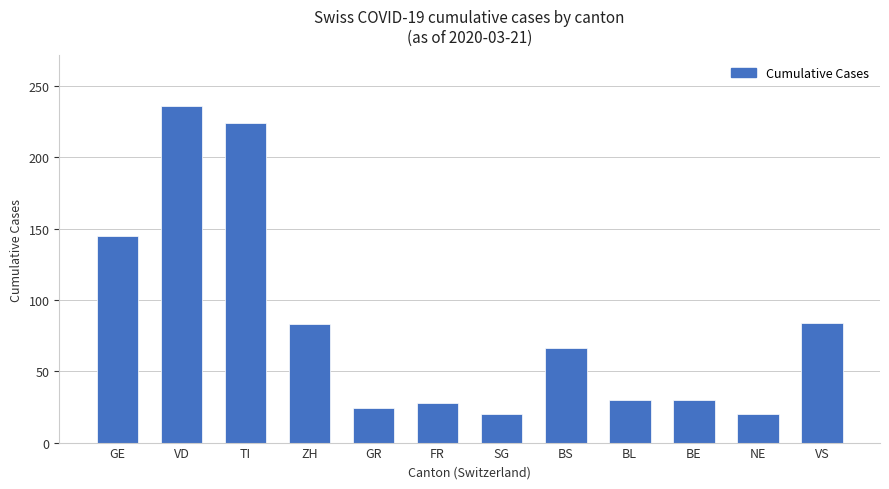

True or false: the data shows 110 at BS.

False